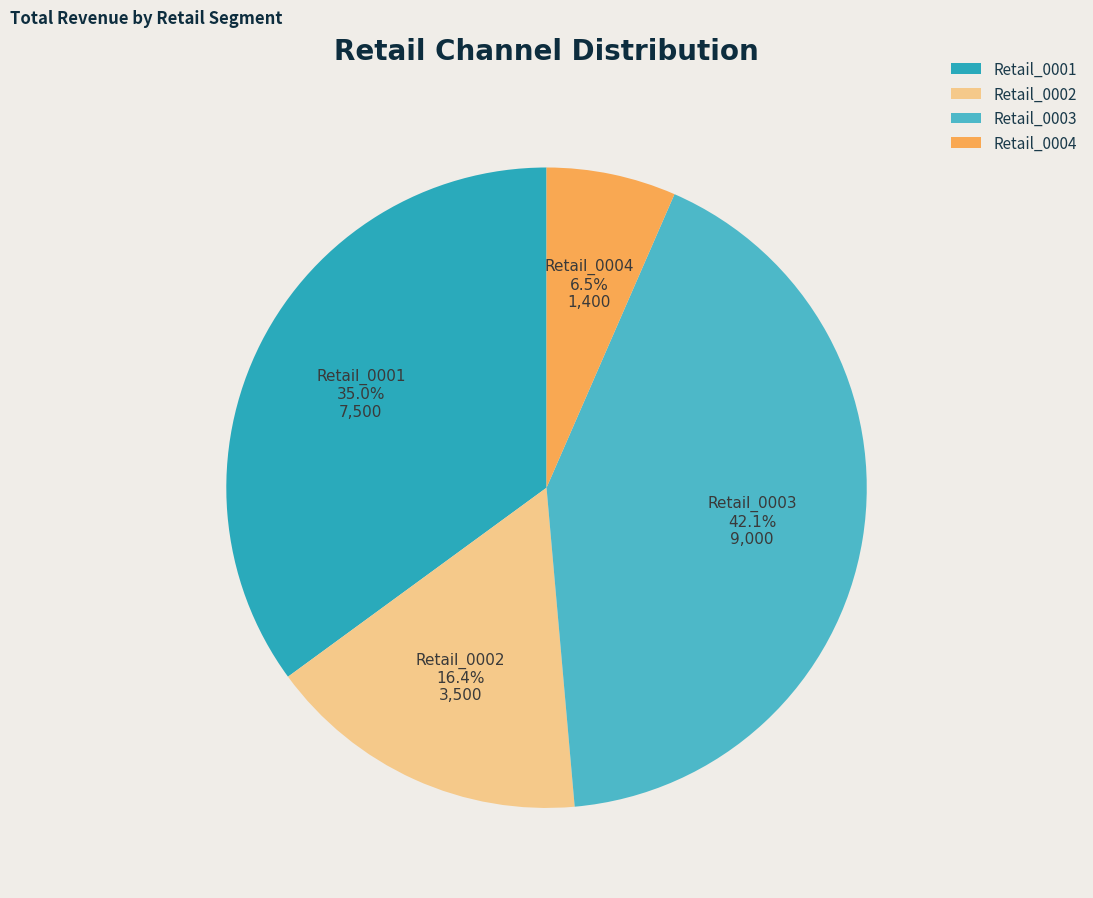

Rank the categories by value from highest to lowest.

Retail_0003, Retail_0001, Retail_0002, Retail_0004